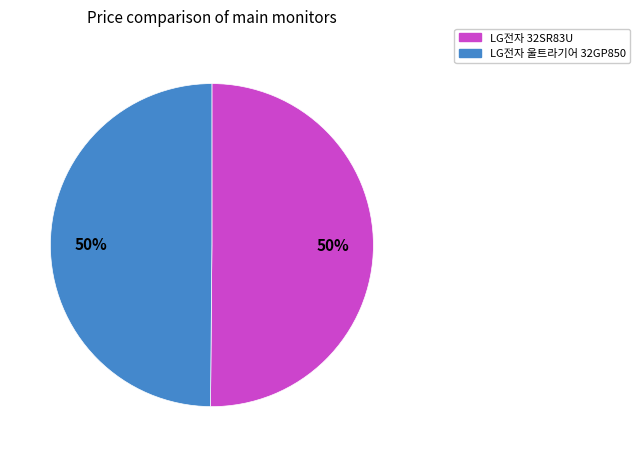

To the nearest percent, what is the average slice percentage?

50%